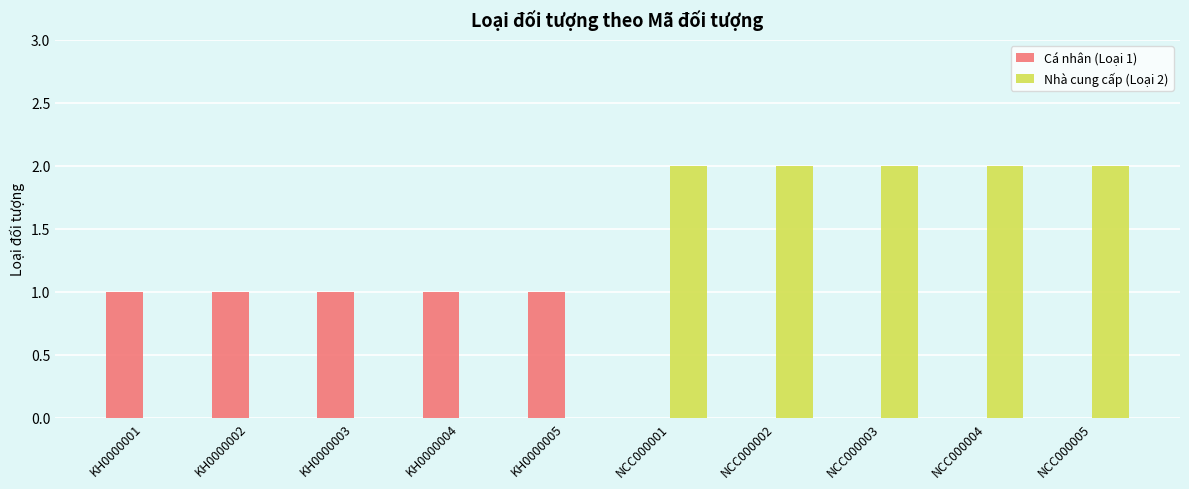

Which series has the largest total across all categories?

Nhà cung cấp (Loại 2)